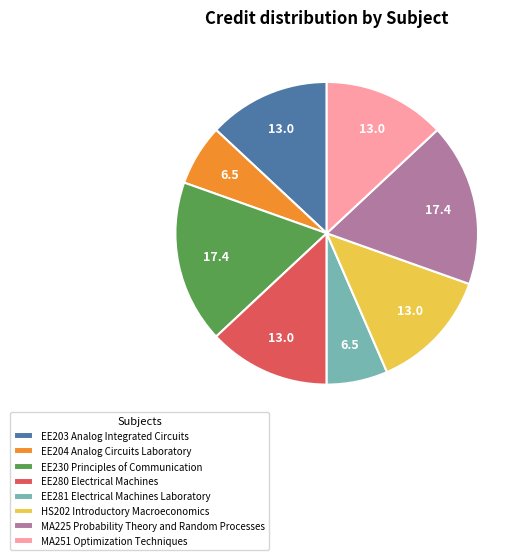

Combined, do EE280 Electrical Machines and HS202 Introductory Macroeconomics account for over 50%?

No